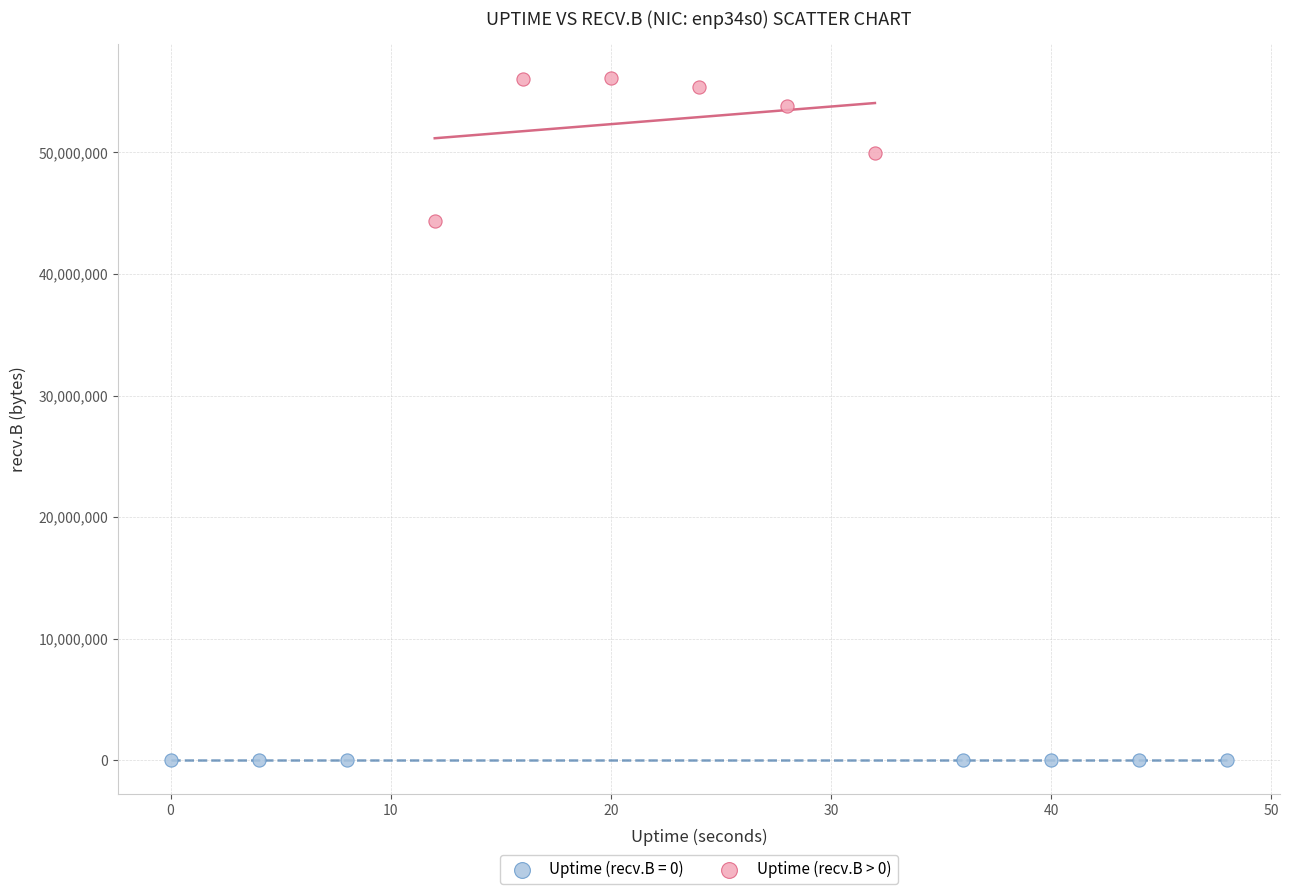

Which series contains the highest Y value?

Uptime (recv.B > 0)